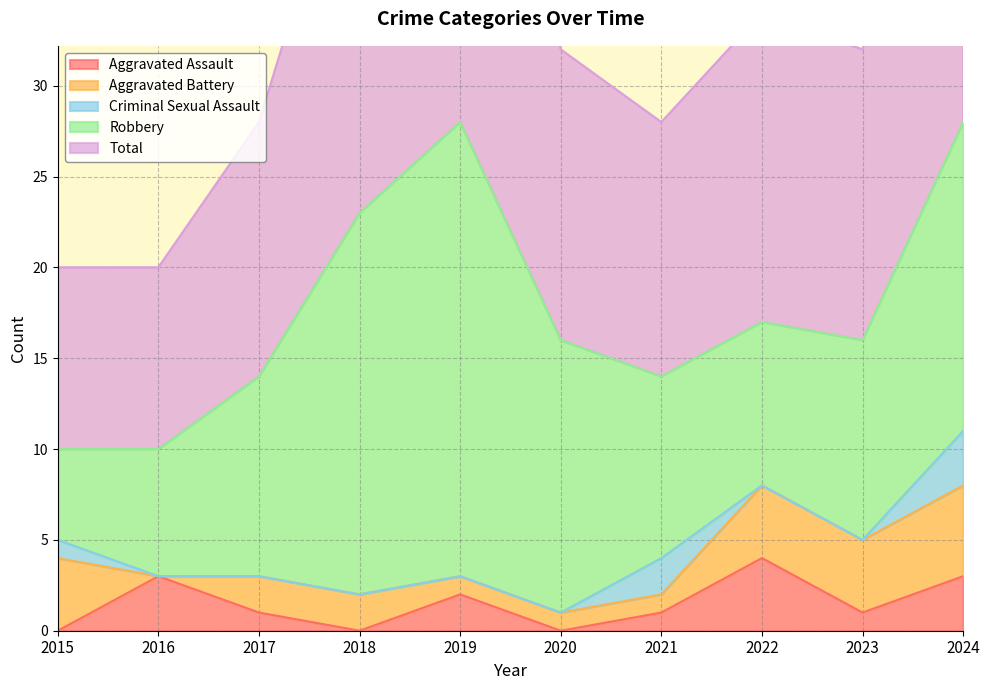

At which label does Criminal Sexual Assault reach its minimum?

2016